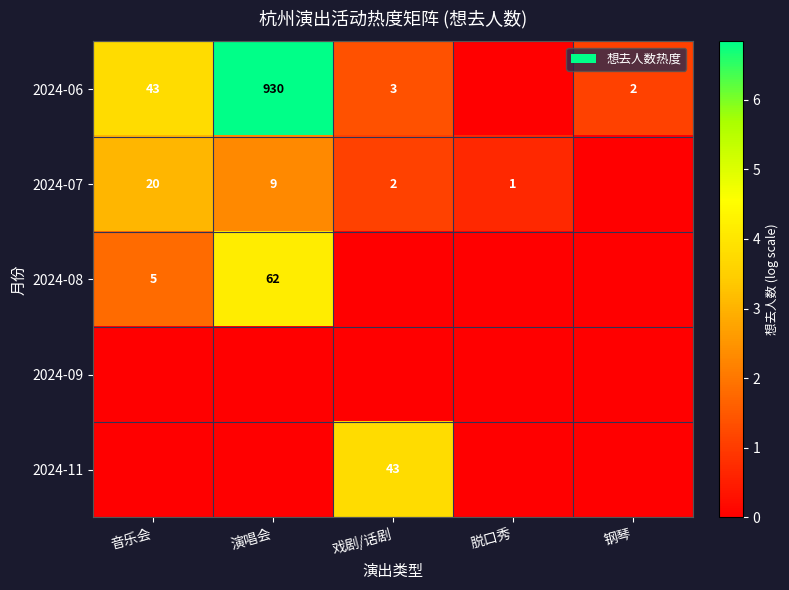

What is the spread (max minus min) of values at 戏剧/话剧?

3.8